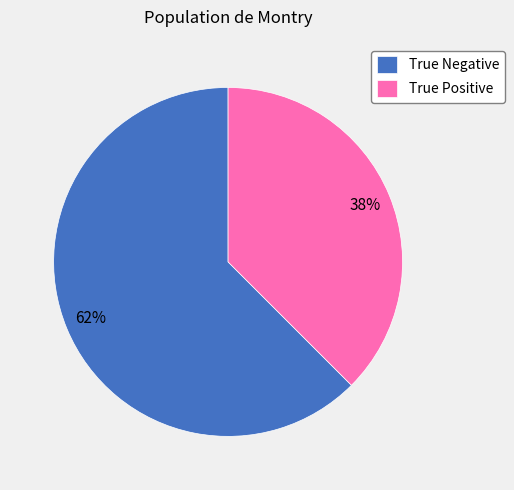

Rank the categories by value from lowest to highest.

True Positive, True Negative